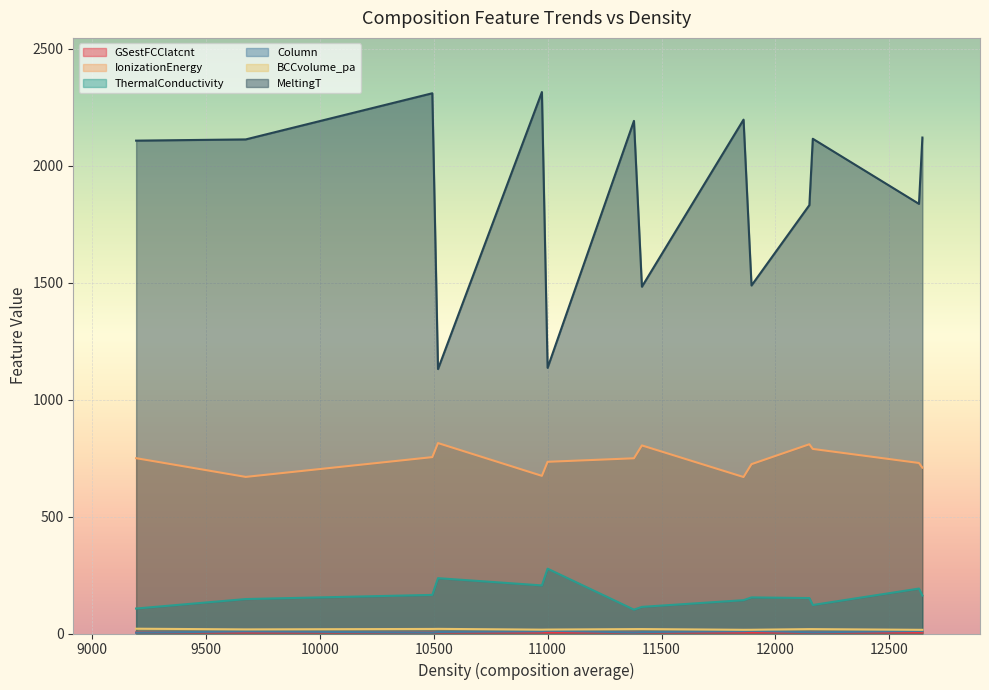

Does the chart display data point markers on the line(s)?

No